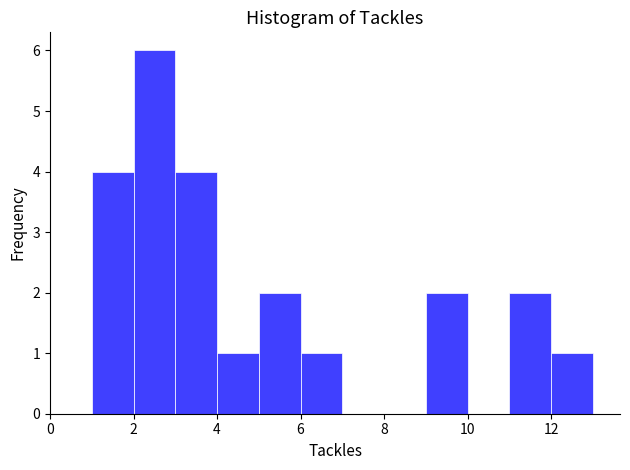

Reading left to right, list every bar in this chart as the range it spans on the x-axis followed by its height. The values are not printed on the chart, so give them approximately, as read against the axis.

0 to 1: 0
1 to 2: 4
2 to 3: 6
3 to 4: 4
4 to 5: 1
5 to 6: 2
6 to 7: 1
7 to 8: 0
8 to 9: 0
9 to 10: 2
10 to 11: 0
11 to 12: 2
12 to 13: 1